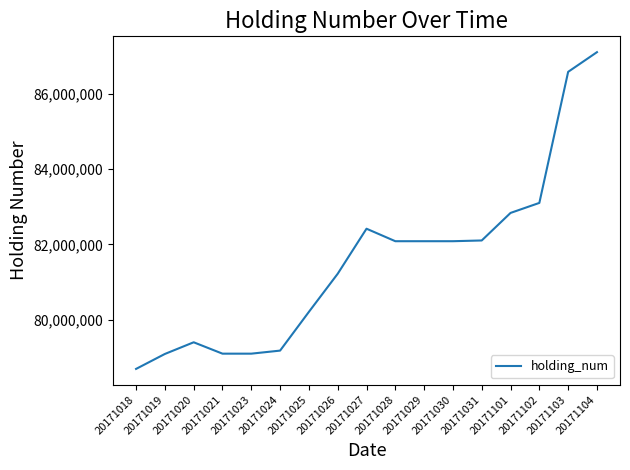

Where does the data first go above 82087000?

20171027